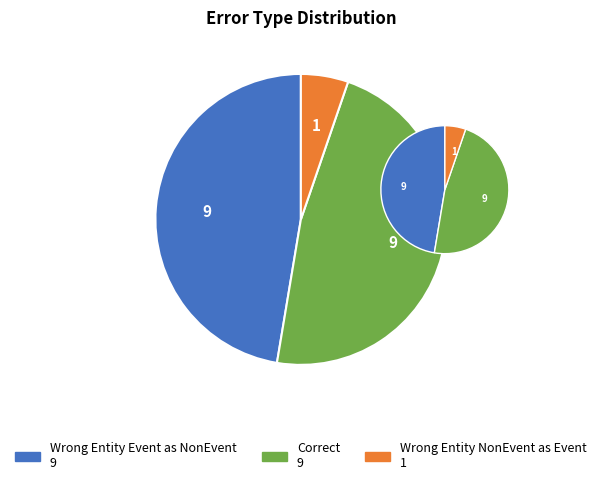

The Correct slice represents 53% of the pie. True or false?

False